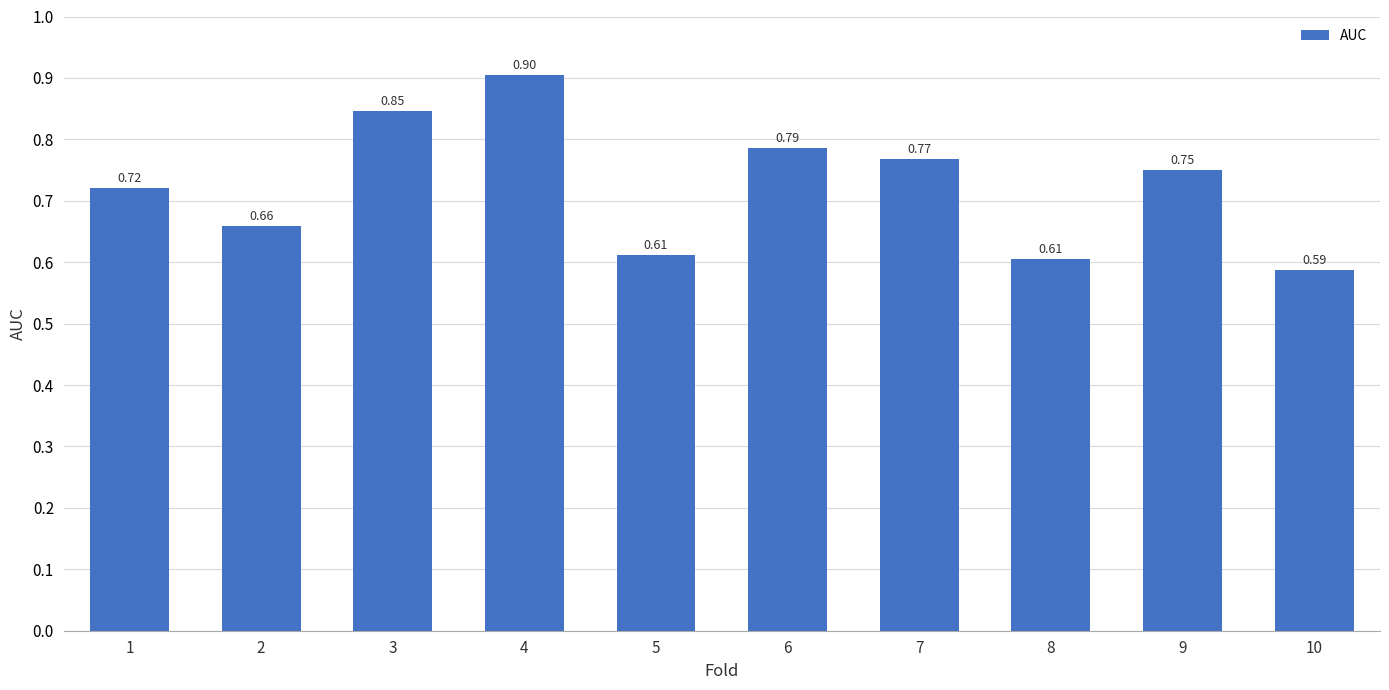

Which has a higher value, 8 or 6?

6